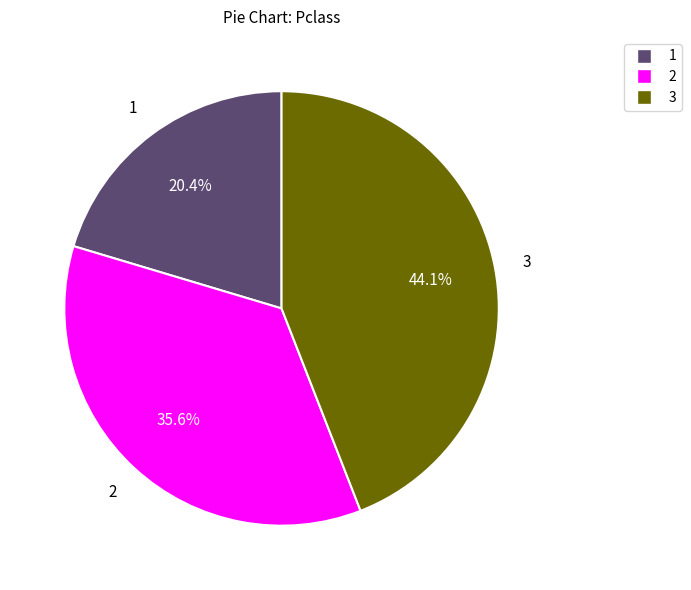

Does any single category account for the majority?

No